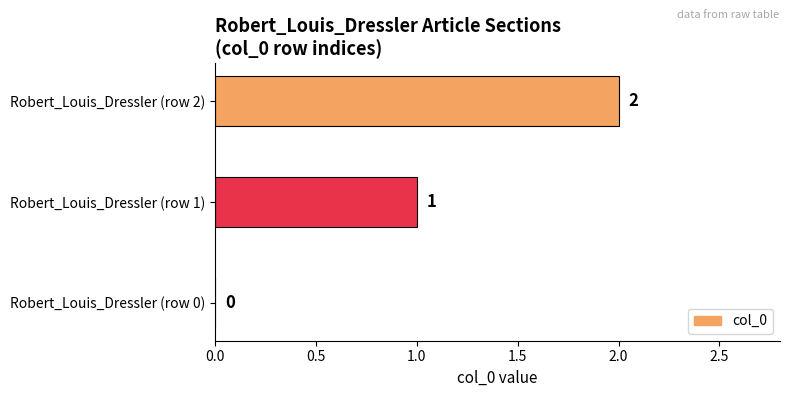

Is it true that the value at Robert_Louis_Dressler (row 1) is 2?

False